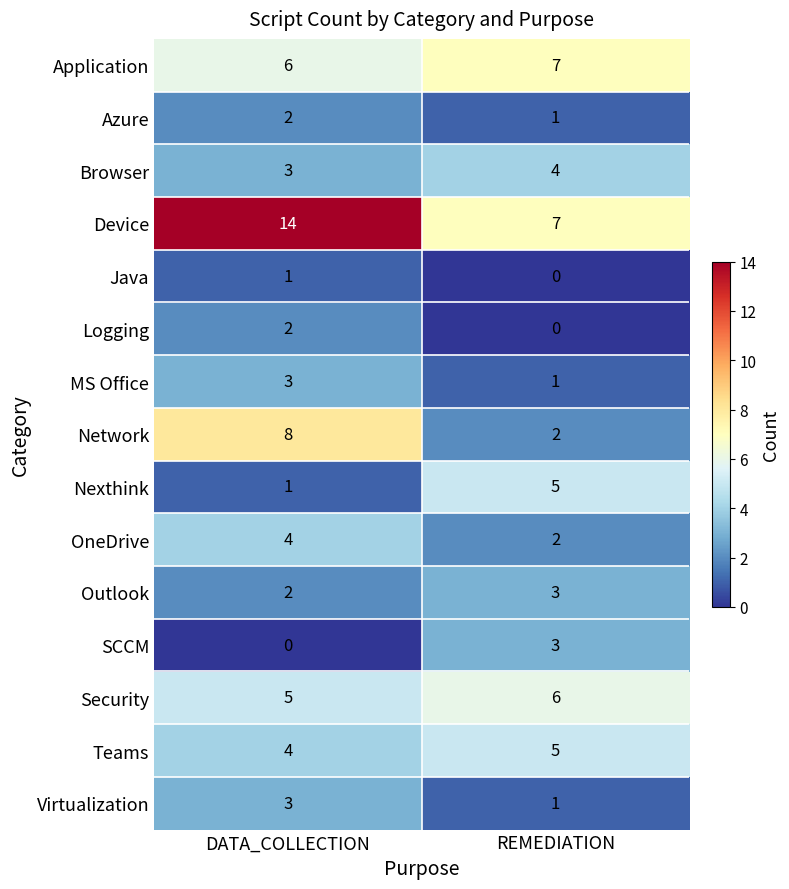

Where is Teams nearest to the value 4?

DATA_COLLECTION